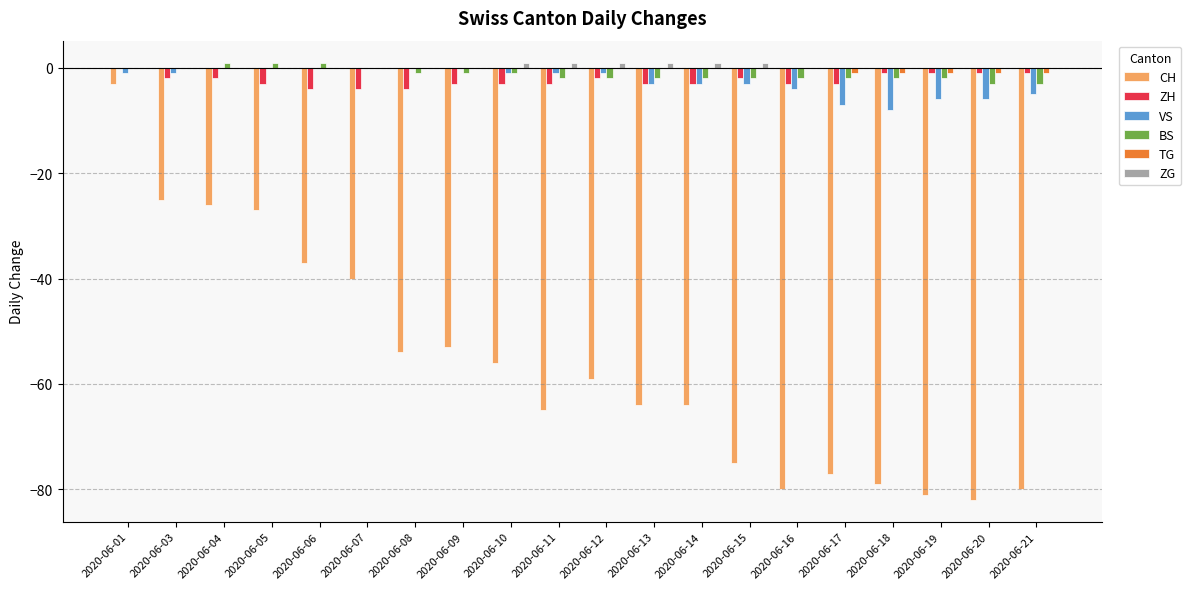

The value of TG at 2020-06-07 is 0. True or false?

True